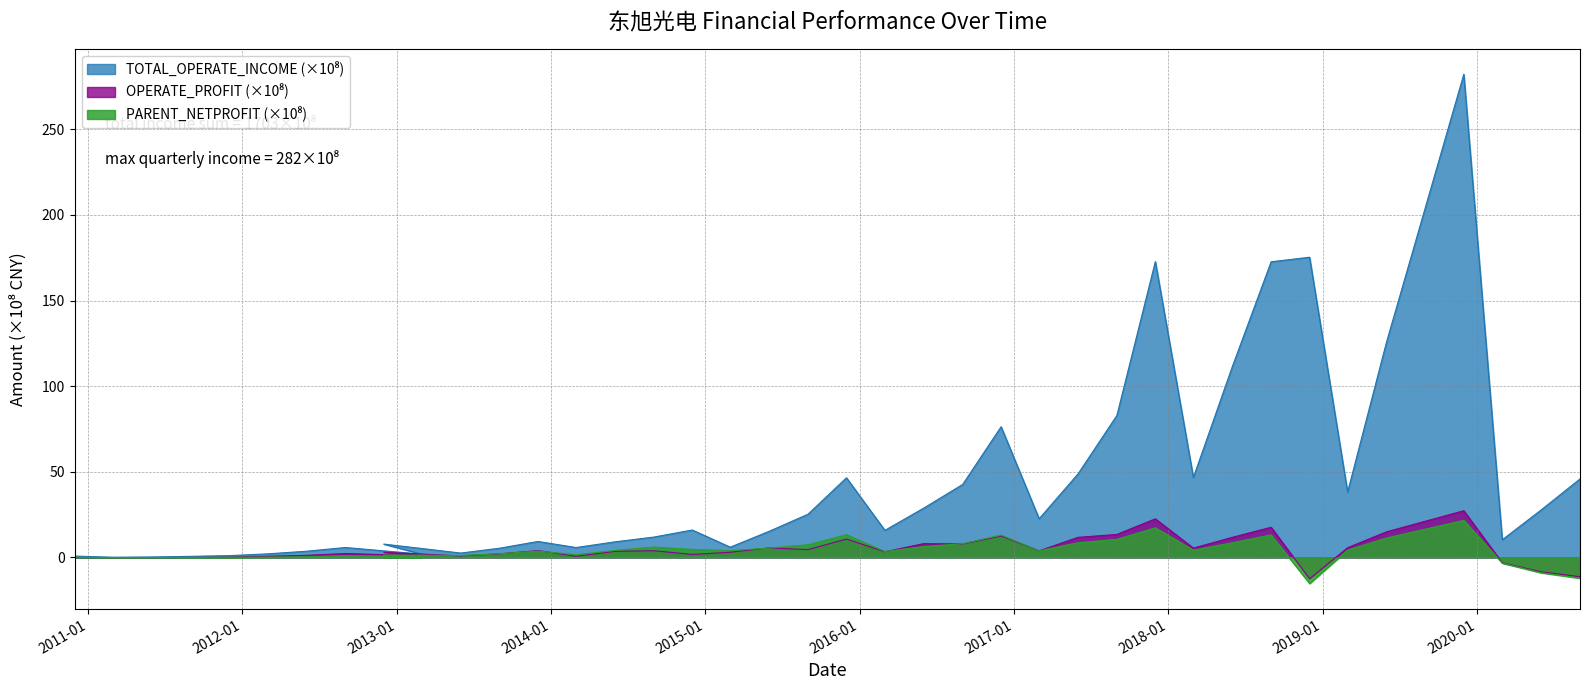

What are all the series names shown in the legend?

TOTAL_OPERATE_INCOME, PARENT_NETPROFIT, OPERATE_PROFIT